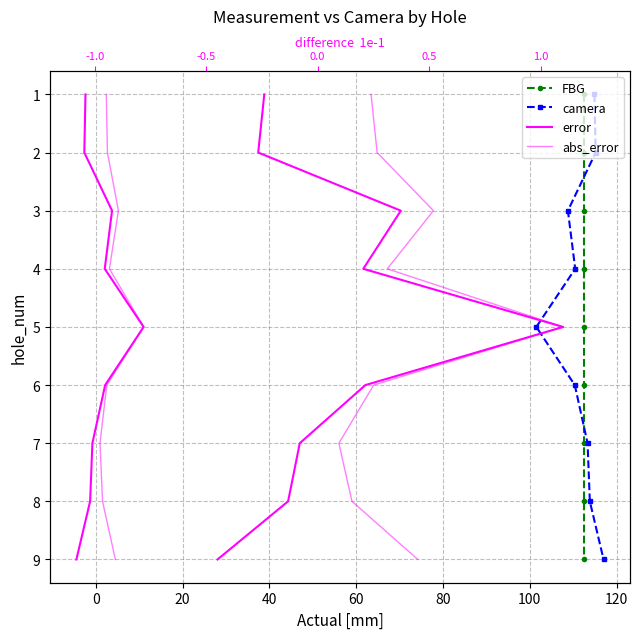

Between 20 and 60, which is larger?

60